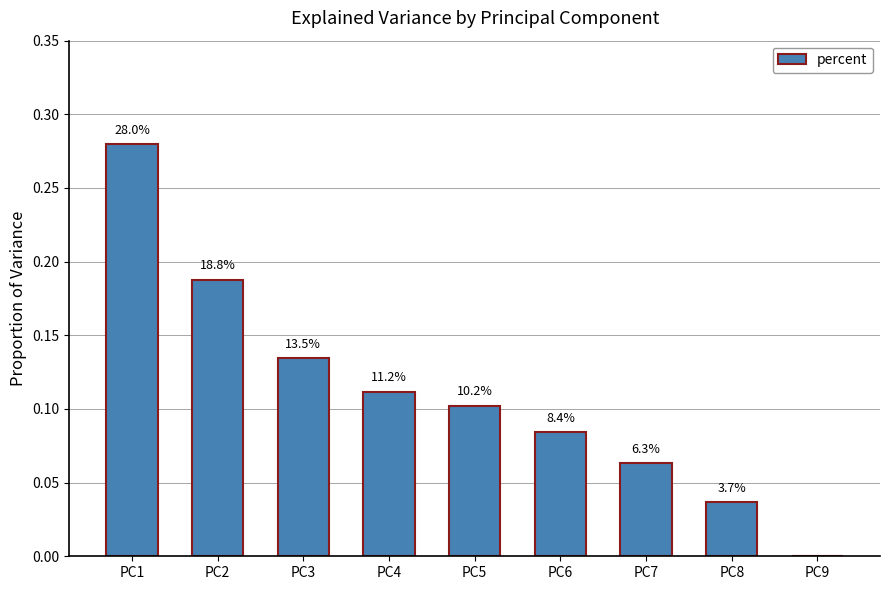

Are the bars horizontal?

No